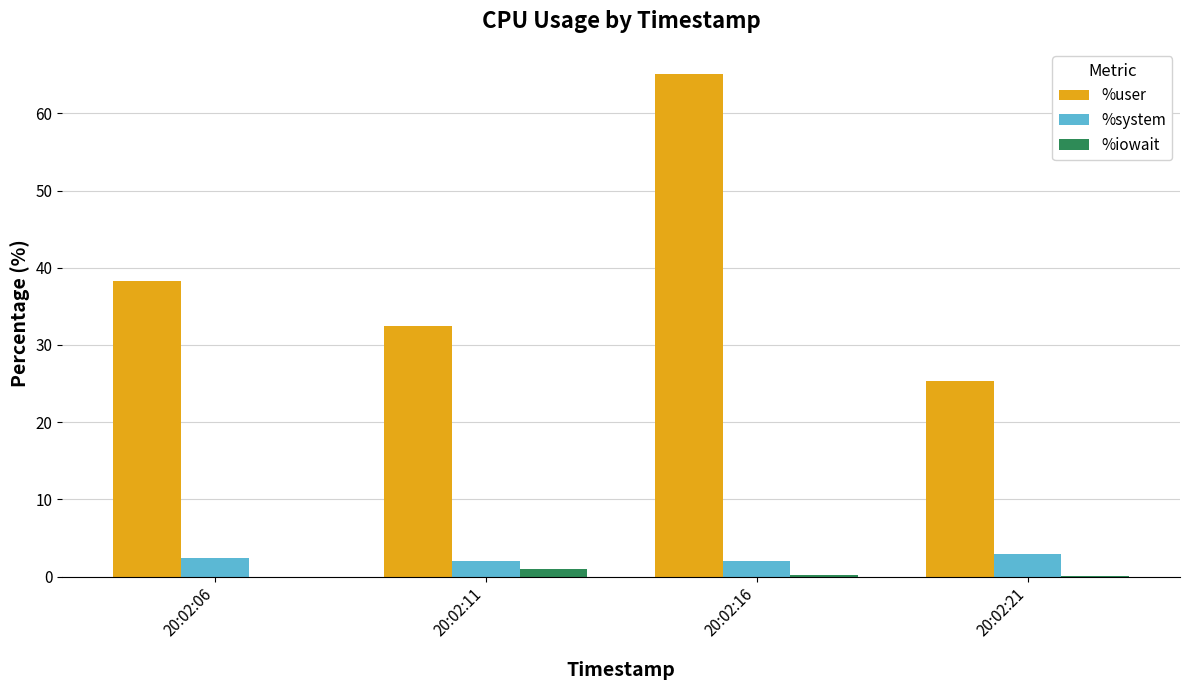

What is the maximum value shown in the chart?

65.1